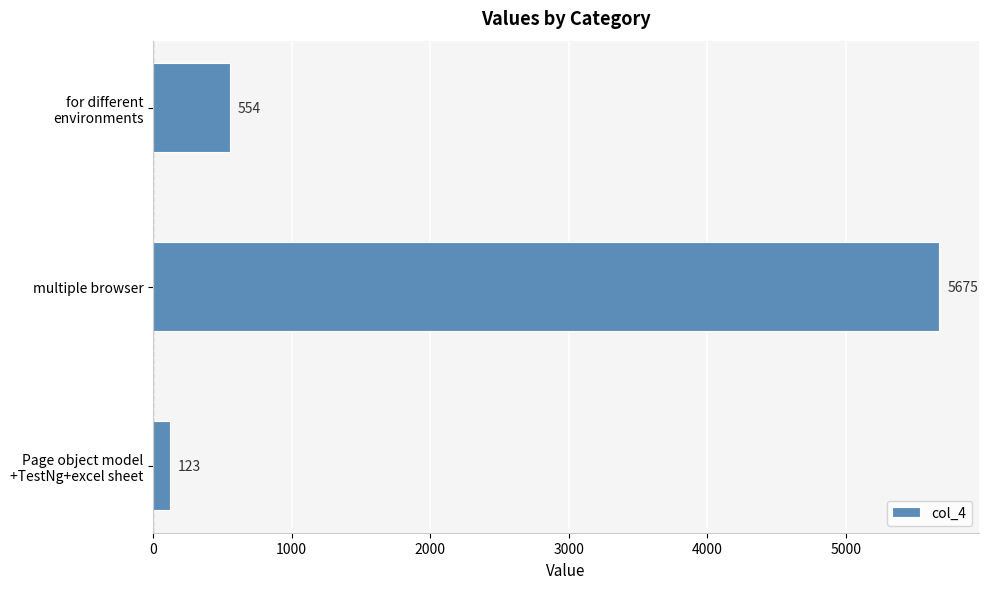

Reading bottom to top, transcribe all the data shown in this chart.

123	5675	554